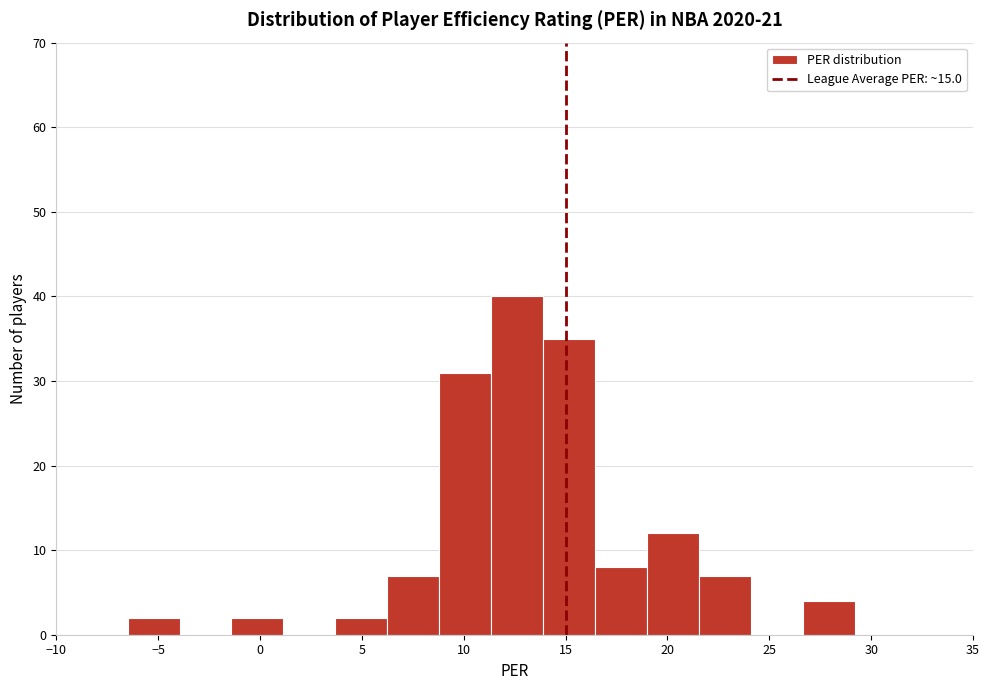

Reading left to right, list every bar in this chart as the range it spans on the x-axis followed by its height. Neither the bar edges nor the heights are printed on the chart, so give them approximately, as read against the axes.

-6.50 to -3.95: 2
-3.95 to -1.40: 0
-1.40 to 1.15: 2
1.15 to 3.70: 0
3.70 to 6.25: 2
6.25 to 8.80: 7
8.80 to 11.35: 31
11.35 to 13.90: 40
13.90 to 16.45: 35
16.45 to 19.00: 8
19.00 to 21.55: 12
21.55 to 24.10: 7
24.10 to 26.65: 0
26.65 to 29.20: 4